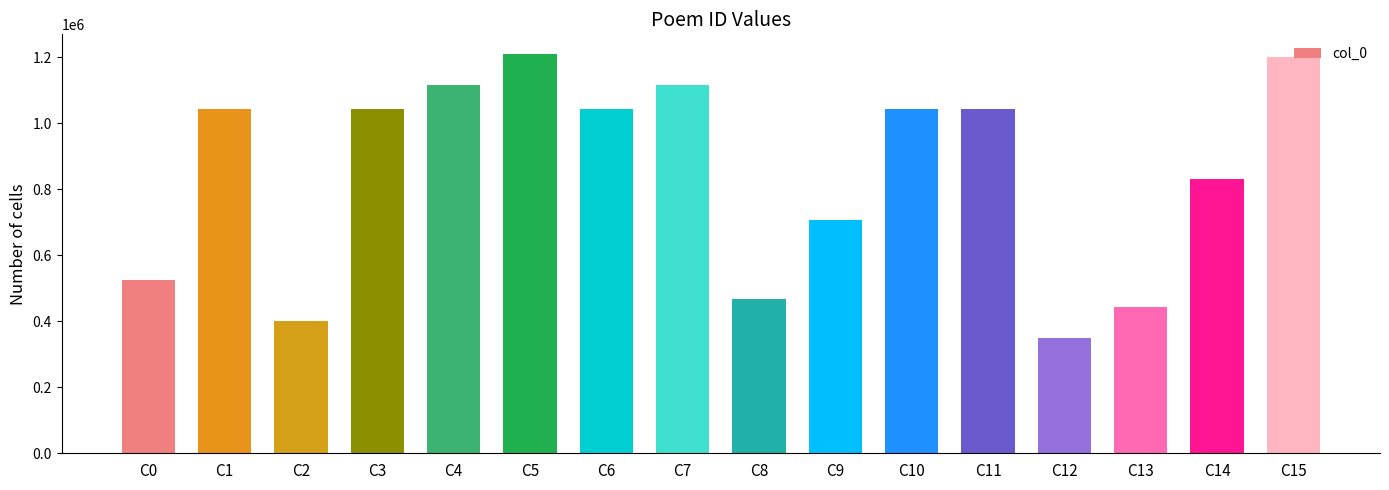

What is the difference between the maximum and second lowest values?

807457